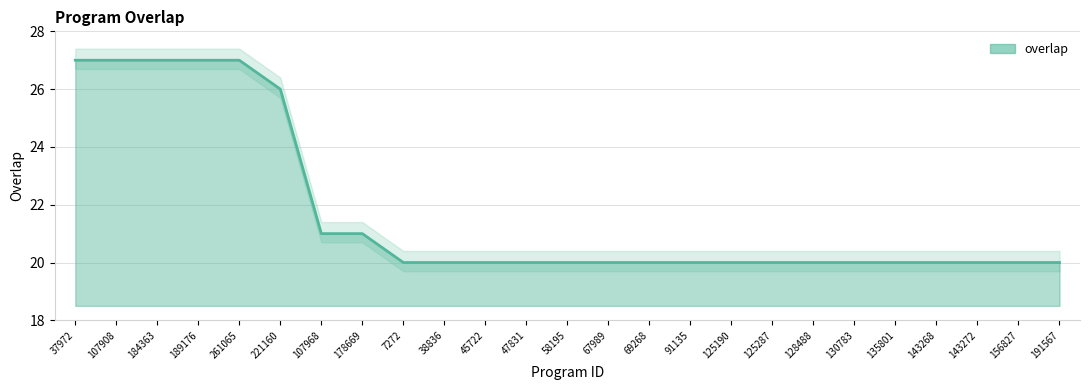

What is the average value?

22